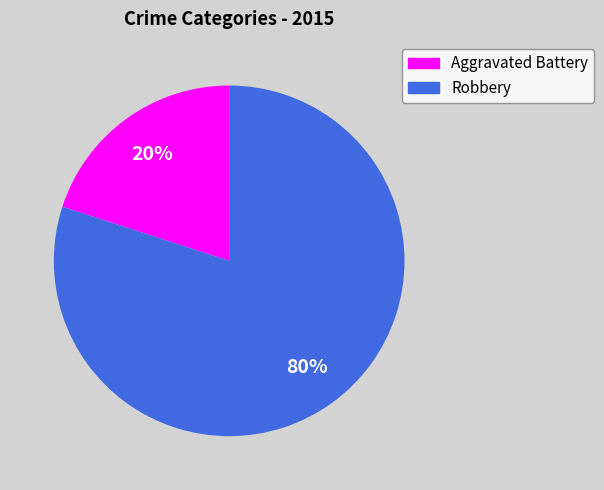

Count the number of slices in the pie.

2